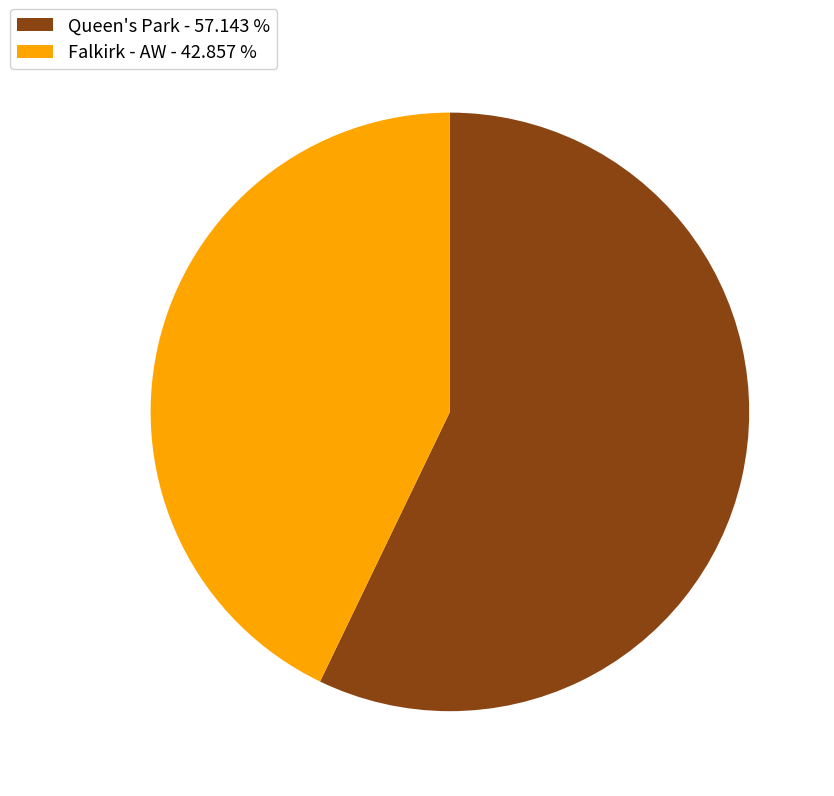

True or false: Falkirk - AW accounts for 43% of the total.

True